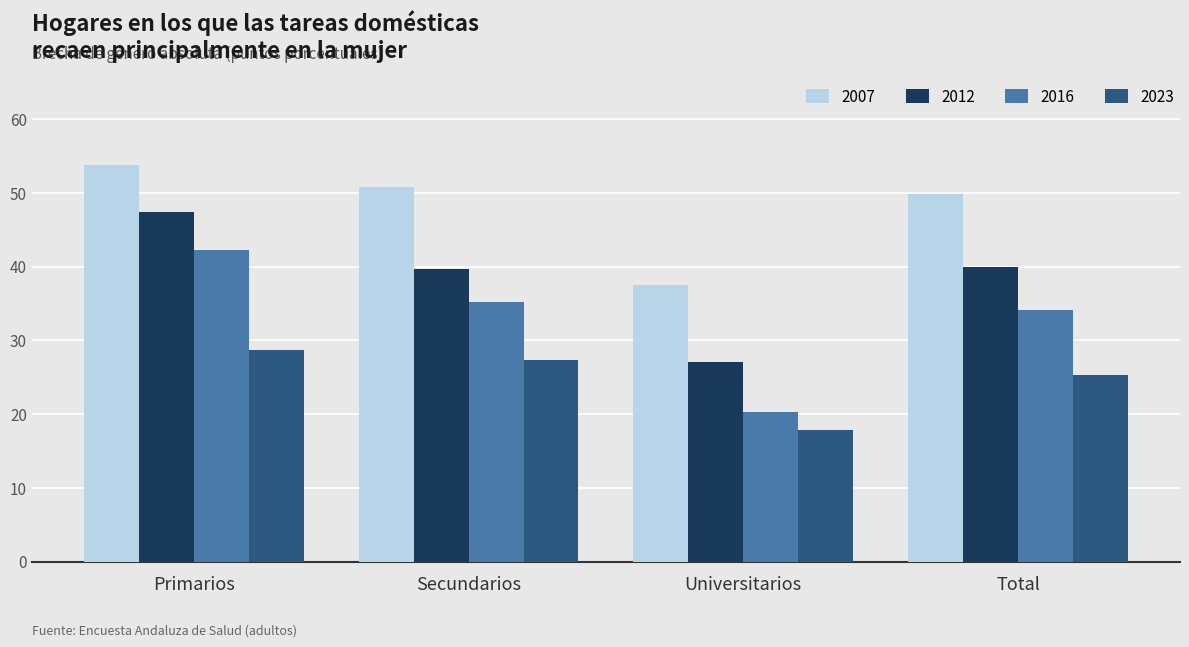

At which label is 2023 closest to 23?

Total